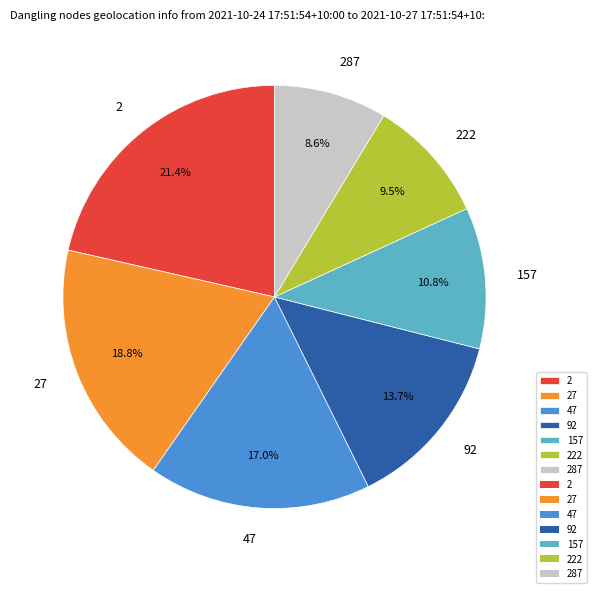

Is 222 the majority of the pie?

No